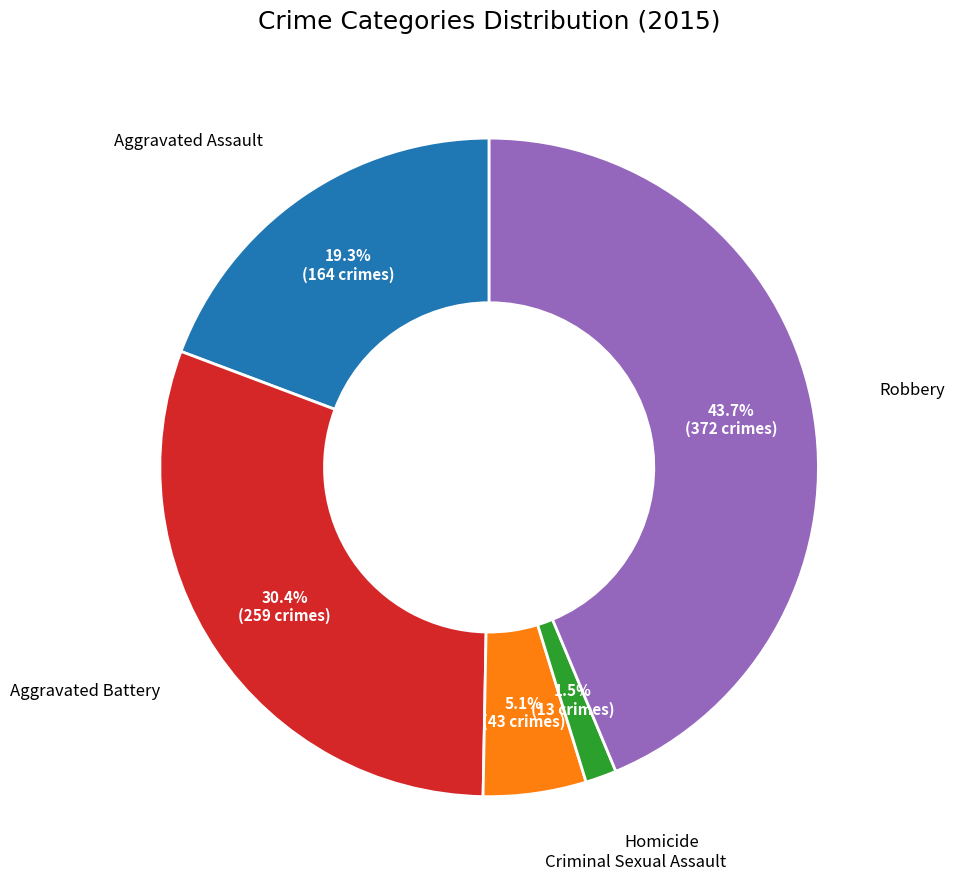

To the nearest percent, what is the combined percentage of Robbery and Criminal Sexual Assault?

49%